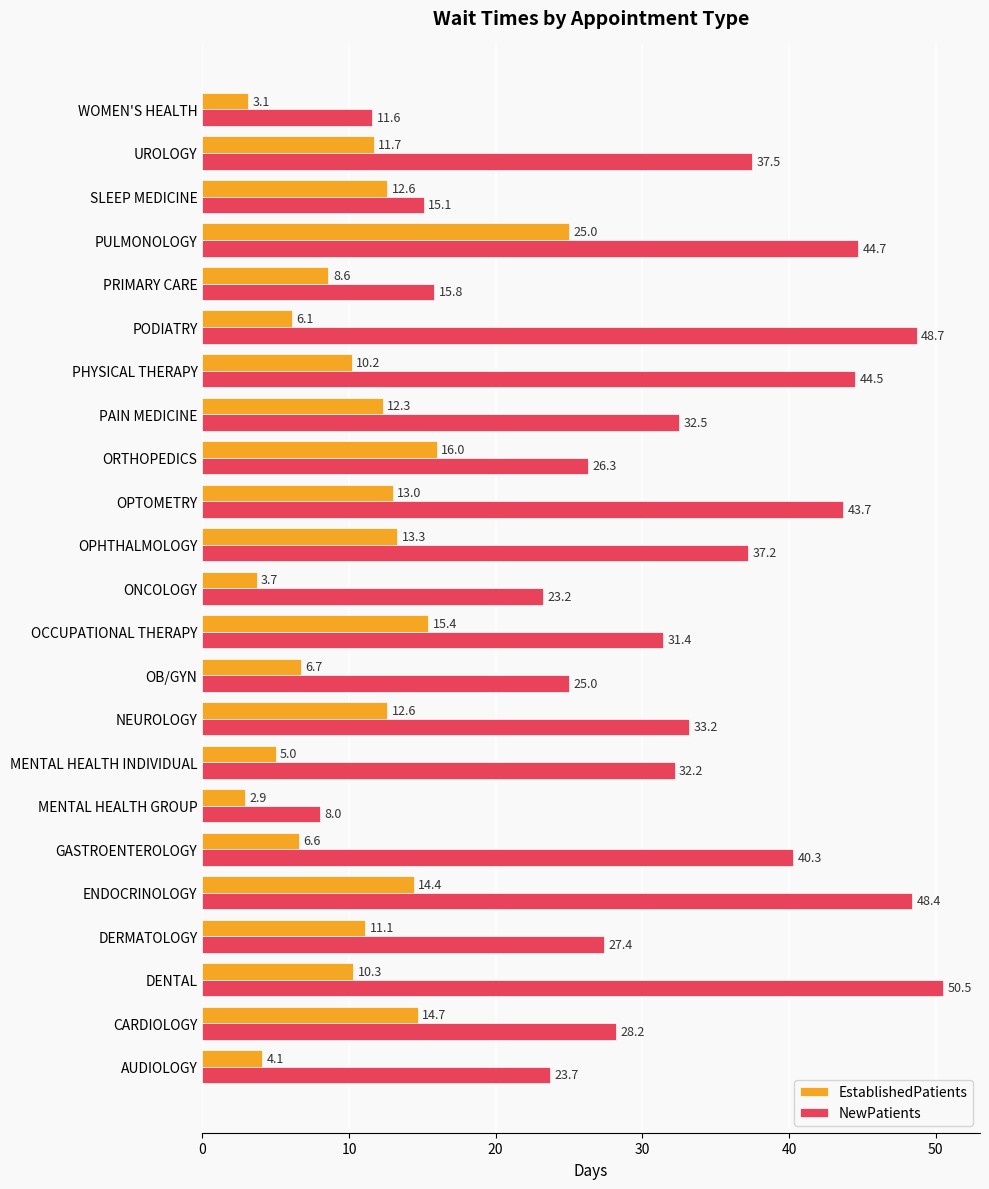

Which label corresponds to the largest value in the chart?

DENTAL